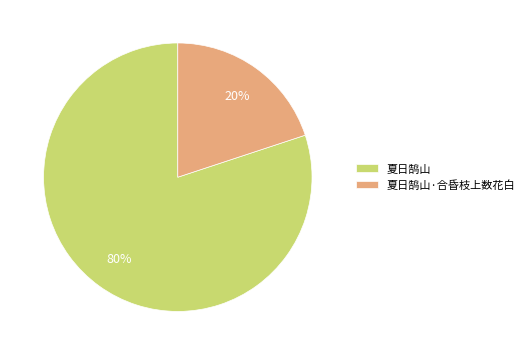

To the nearest percent, what is the combined percentage of 夏日鹄山·合昏枝上数花白 and 夏日鹄山?

100%